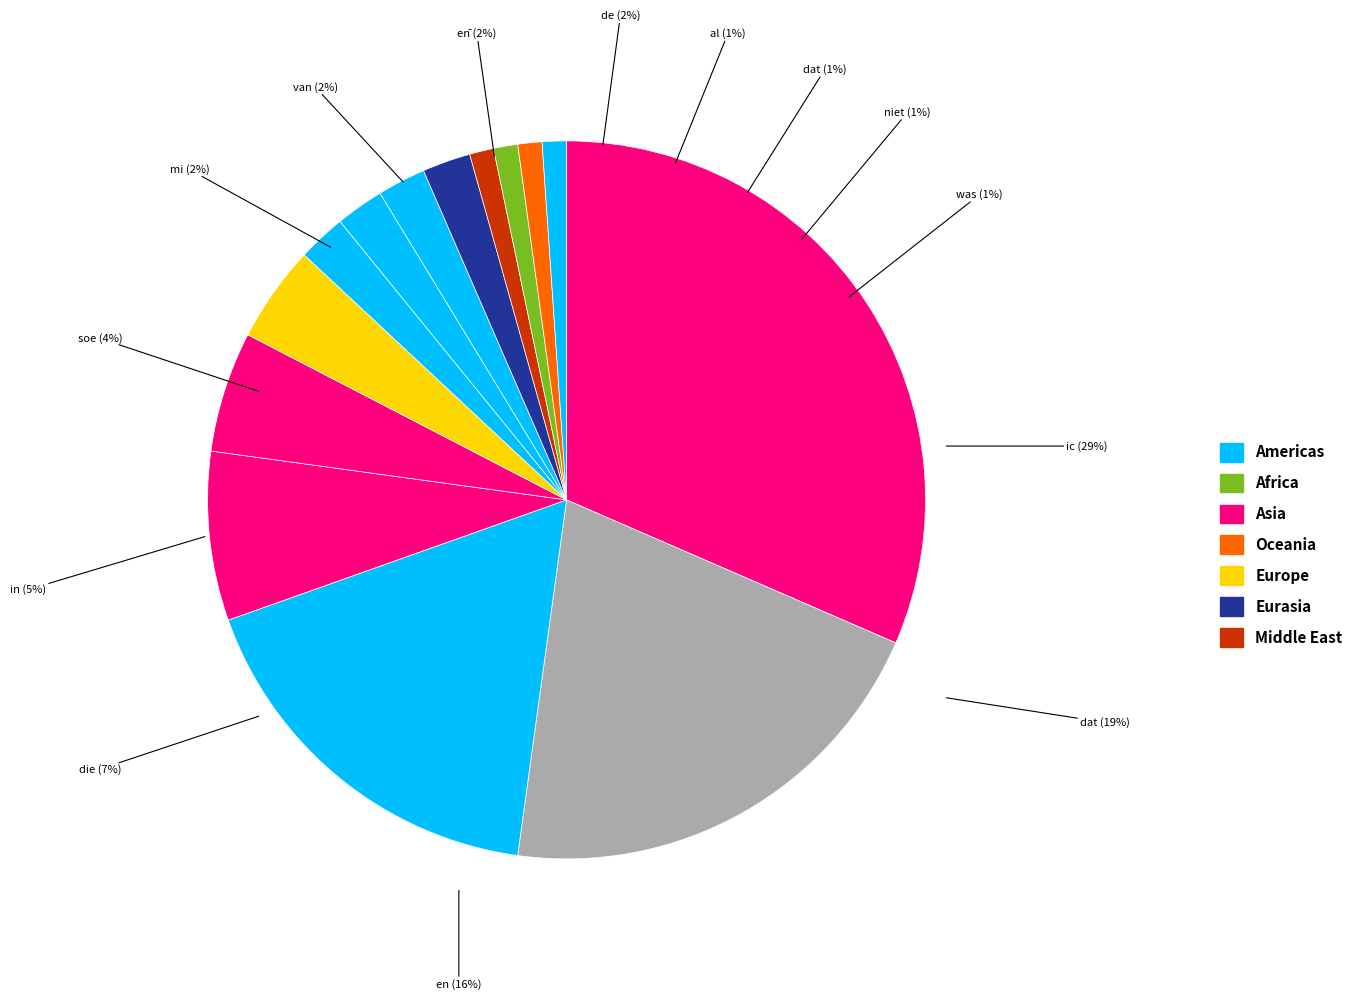

Does en account for over 50% of the chart?

No